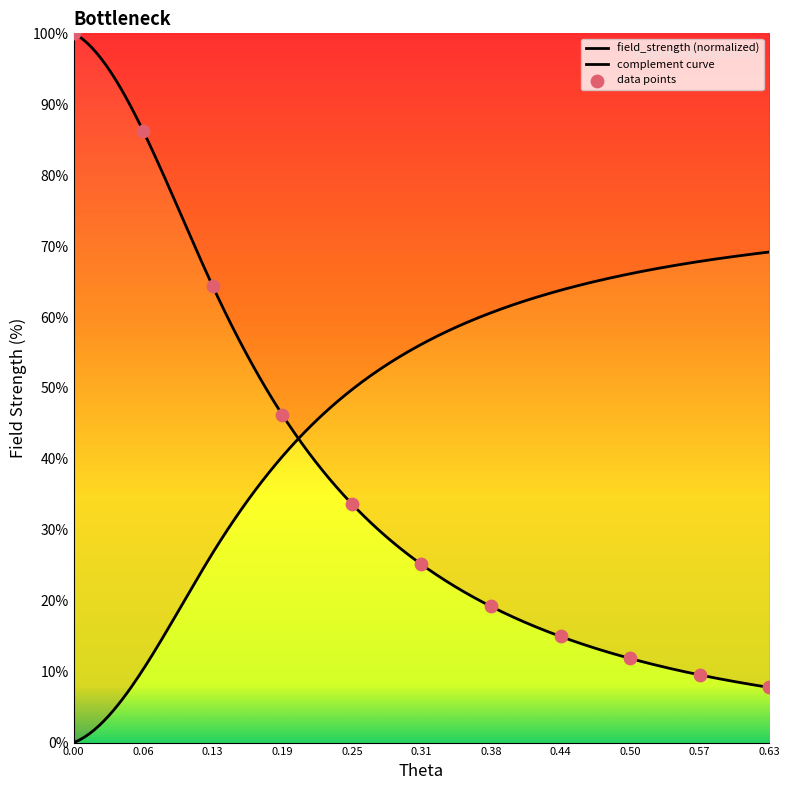

What is the change in value from 0.00 to 0.06?

-13.8